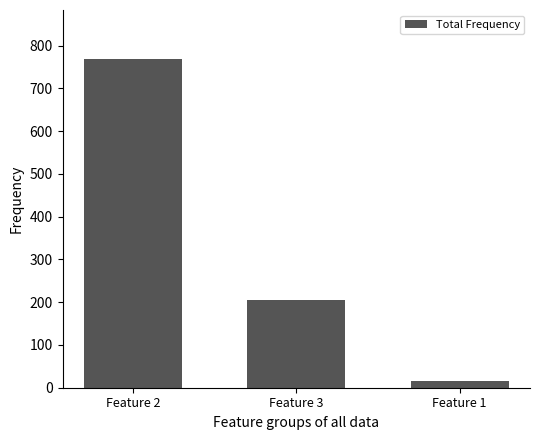

Reading right to left, list all the values displayed in this chart.

15	205	768